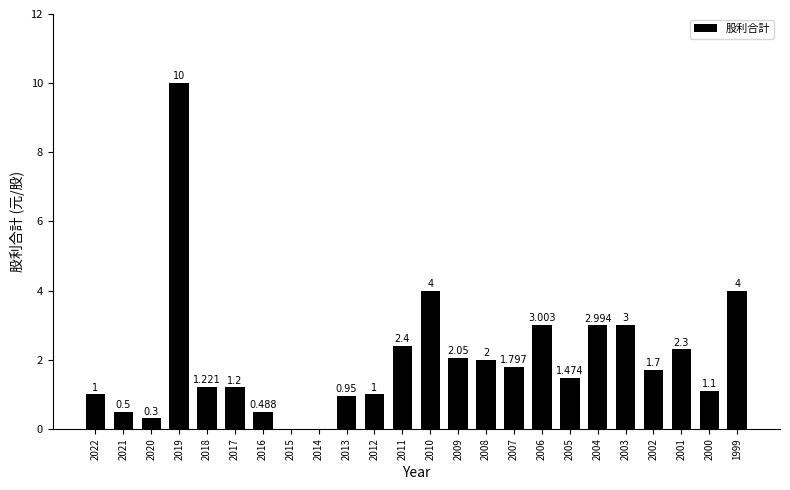

How many positive values are there?

22